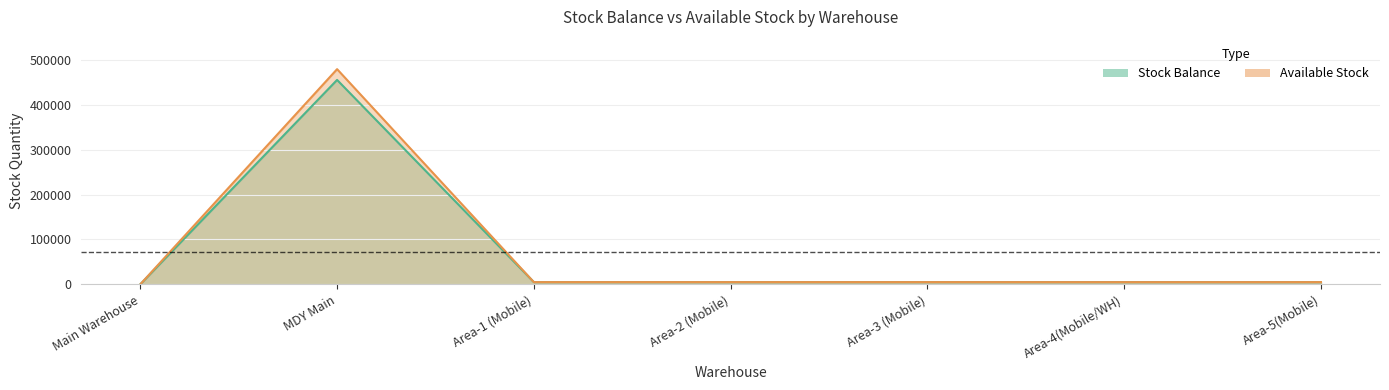

Read the Stock Balance value at MDY Main.

456000